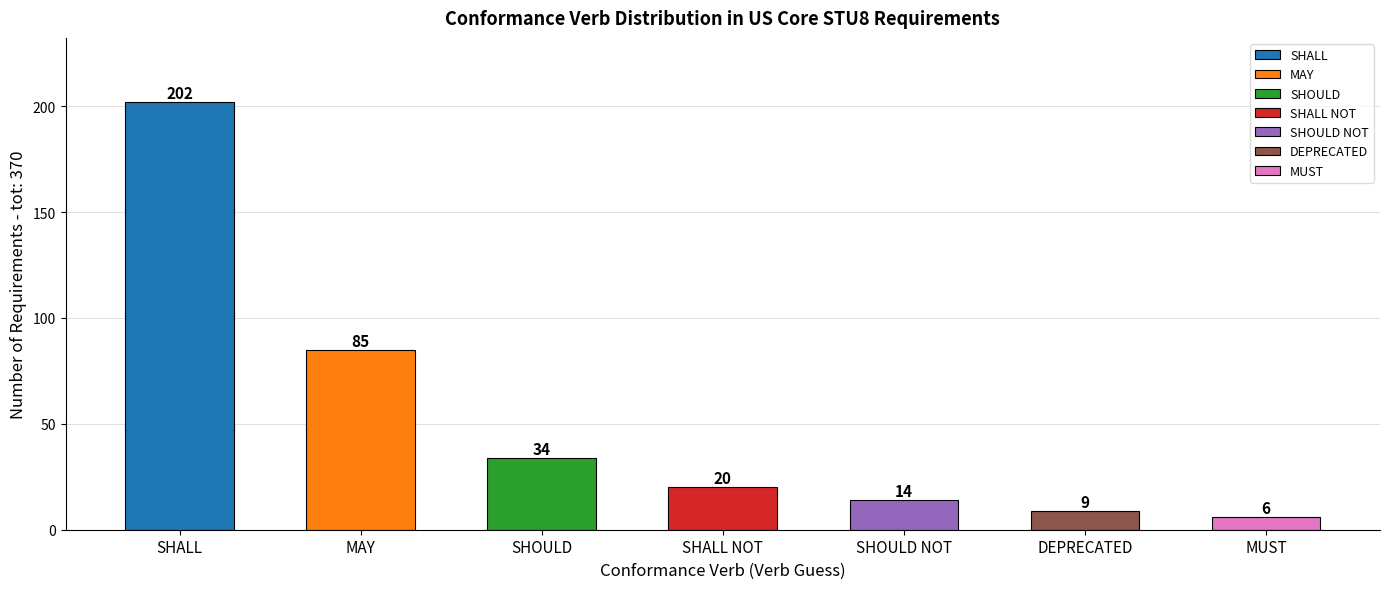

Where is the data nearest to the value 104?

MAY